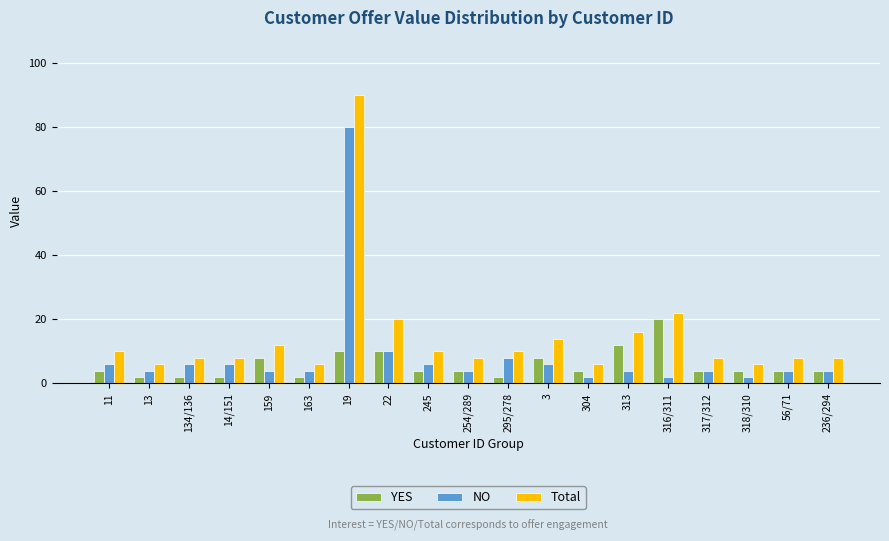

What is the average value of the Total series?

15